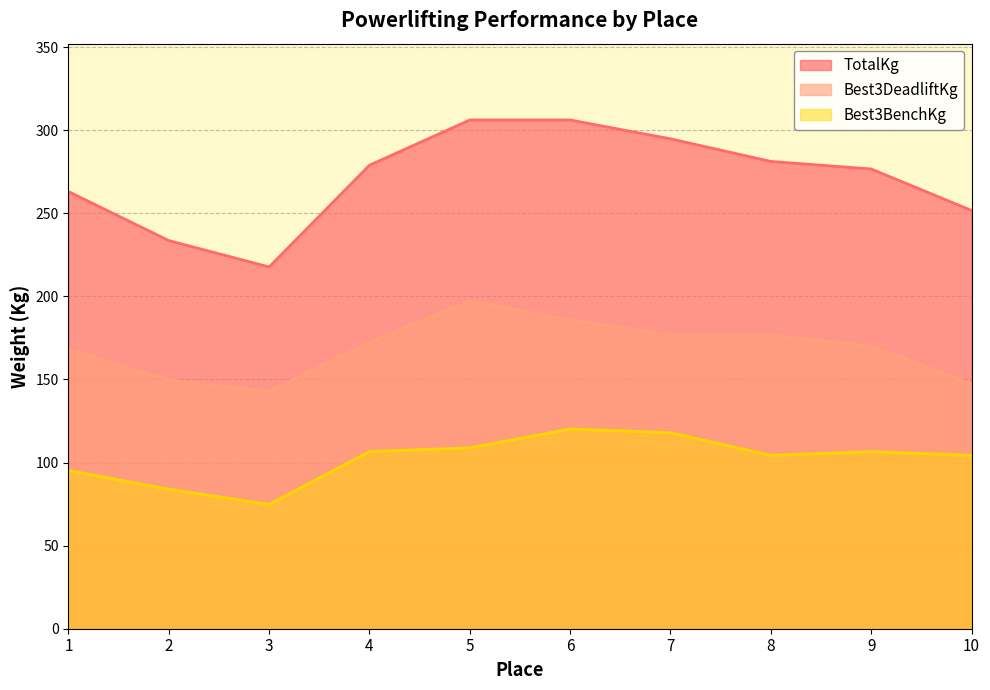

Between 5 and 7, which series saw the biggest shift?

Best3DeadliftKg